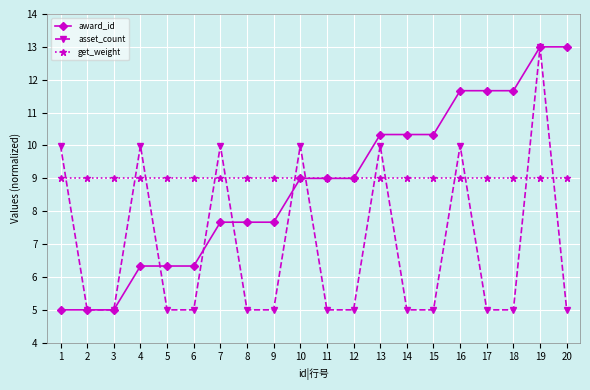

Reading right to left, what are all the values shown in this chart?

award_id: 20=13.0	19=13.0	18=11.7	17=11.7	16=11.7	15=10.3	14=10.3	13=10.3	12=9.0	11=9.0	10=9.0	9=7.7	8=7.7	7=7.7	6=6.3	5=6.3	4=6.3	3=5.0	2=5.0	1=5.0
asset_count: 20=5.0	19=13.0	18=5.0	17=5.0	16=10.0	15=5.0	14=5.0	13=10.0	12=5.0	11=5.0	10=10.0	9=5.0	8=5.0	7=10.0	6=5.0	5=5.0	4=10.0	3=5.0	2=5.0	1=10.0
get_weight: 20=9.0	19=9.0	18=9.0	17=9.0	16=9.0	15=9.0	14=9.0	13=9.0	12=9.0	11=9.0	10=9.0	9=9.0	8=9.0	7=9.0	6=9.0	5=9.0	4=9.0	3=9.0	2=9.0	1=9.0